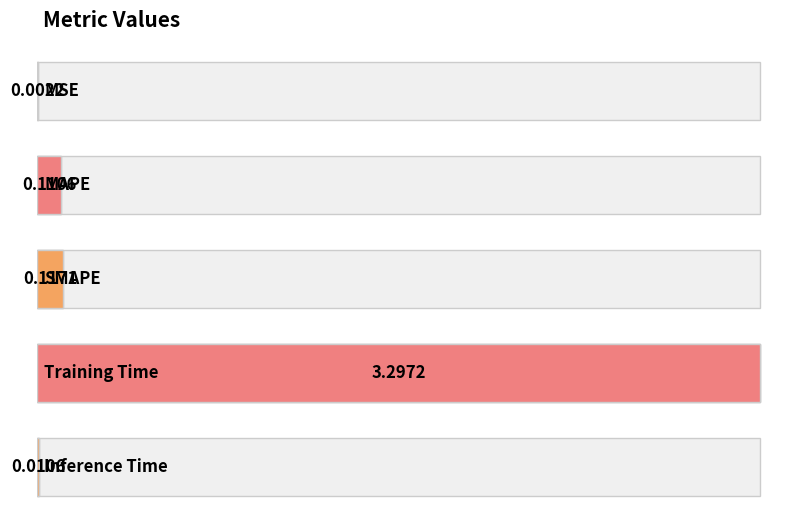

Are the bars horizontal?

Yes